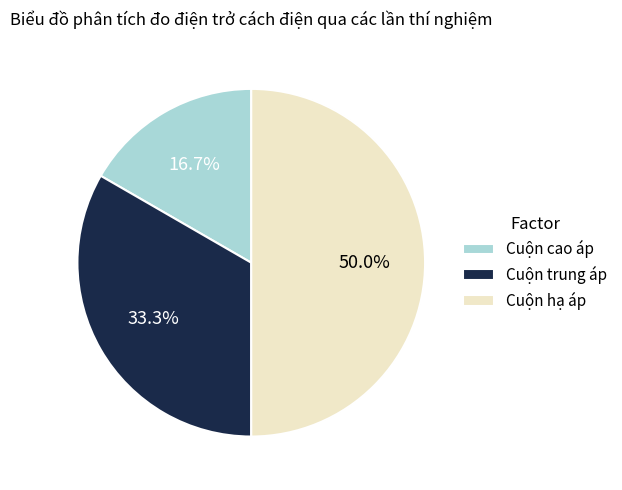

How many segments does this pie chart have?

3